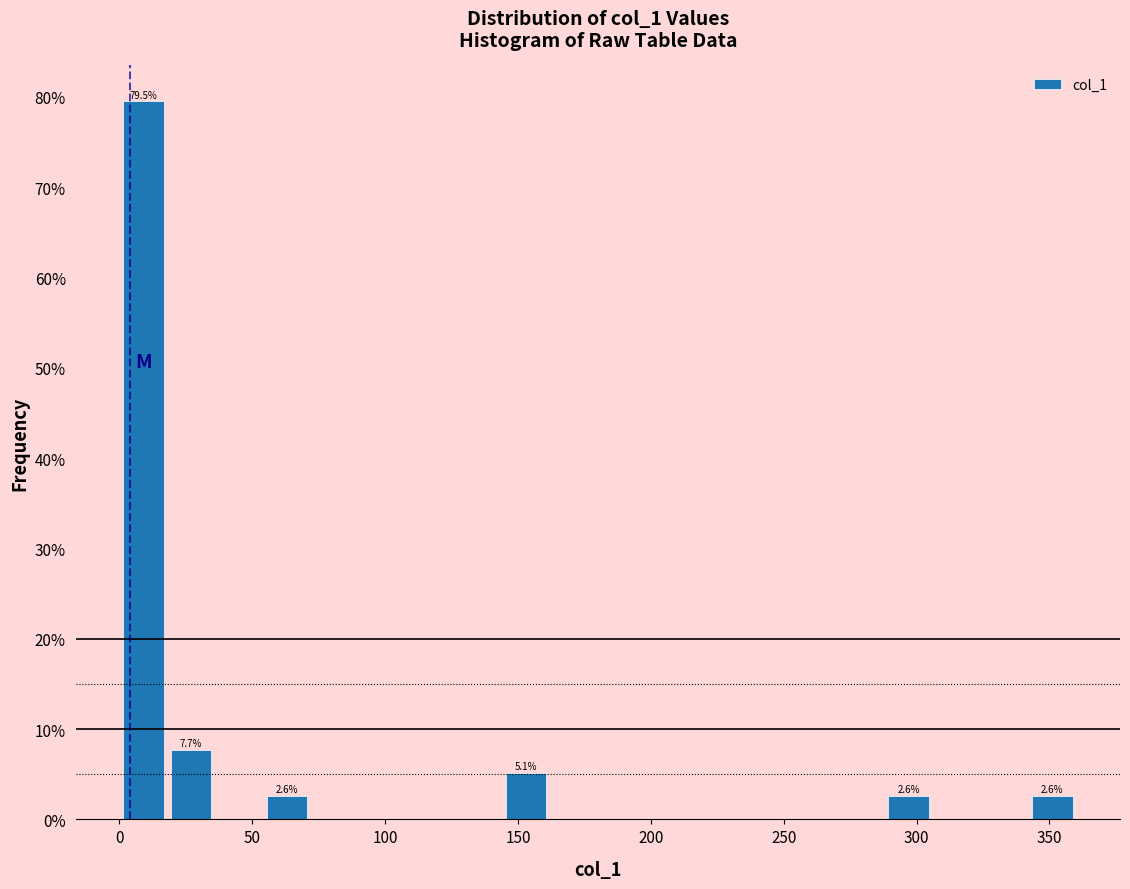

Read against the x-axis, roughly where is the centre of the tallest bar?

10